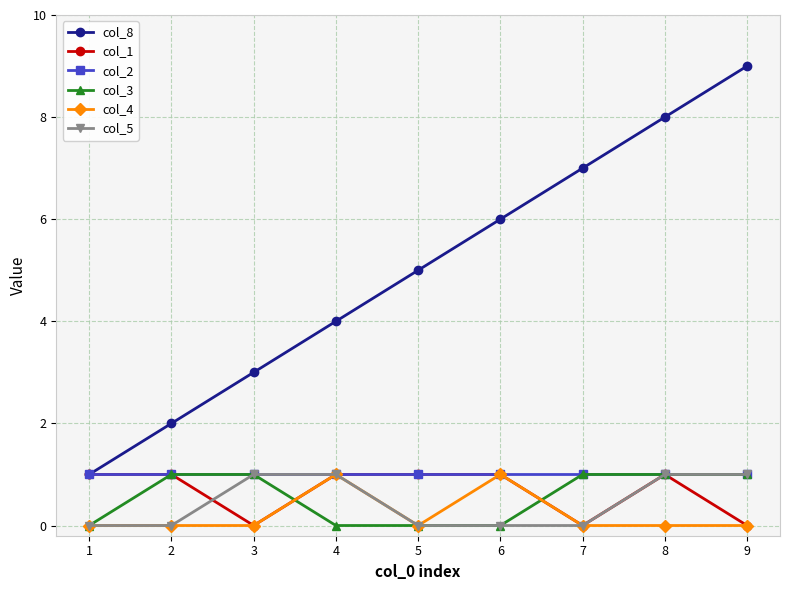

Count the col_4 values in the range 0 to 1.

9